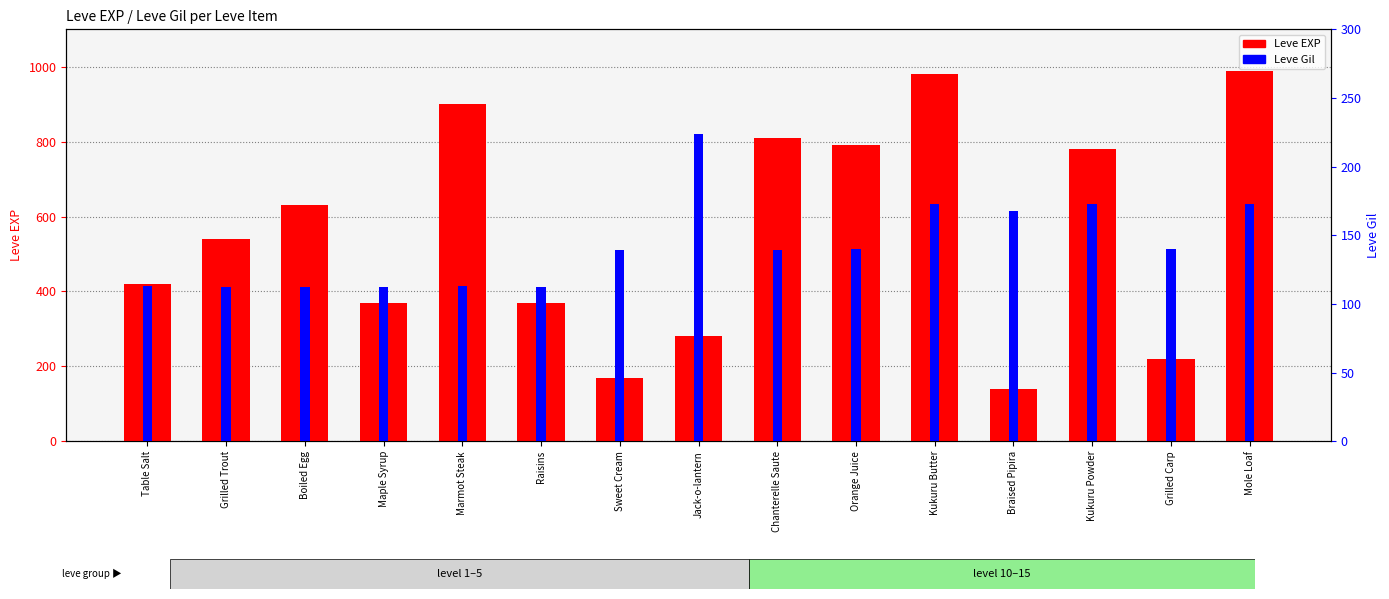

The value of Leve EXP at Maple Syrup is 186. True or false?

False